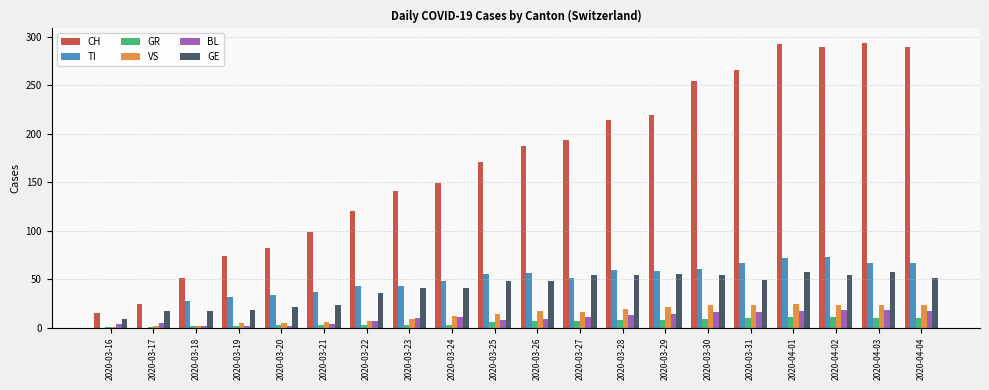

What is the highest value of the GE series?

58